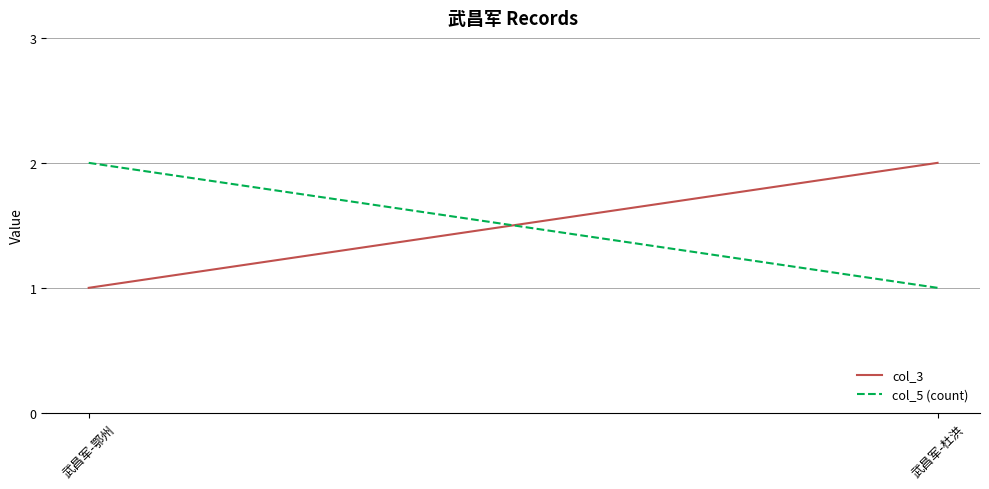

Which label corresponds to the smallest value in the chart?

武昌军-鄂州